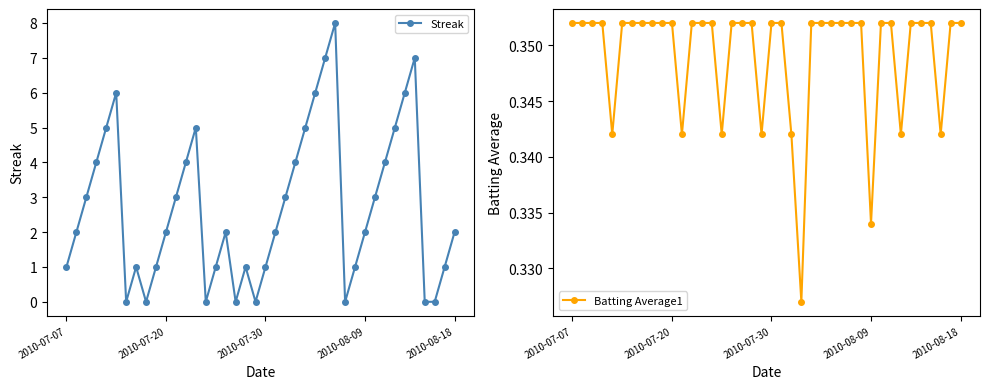

How many times do Streak and Batting Average1 cross each other?

14